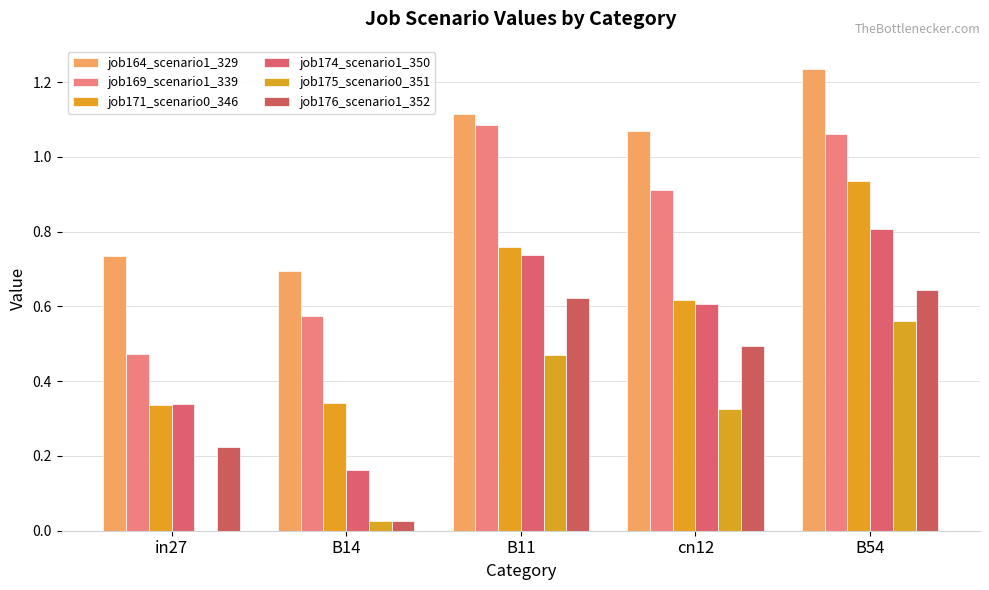

What is the average value of the job169_scenario1_339 series?

0.8